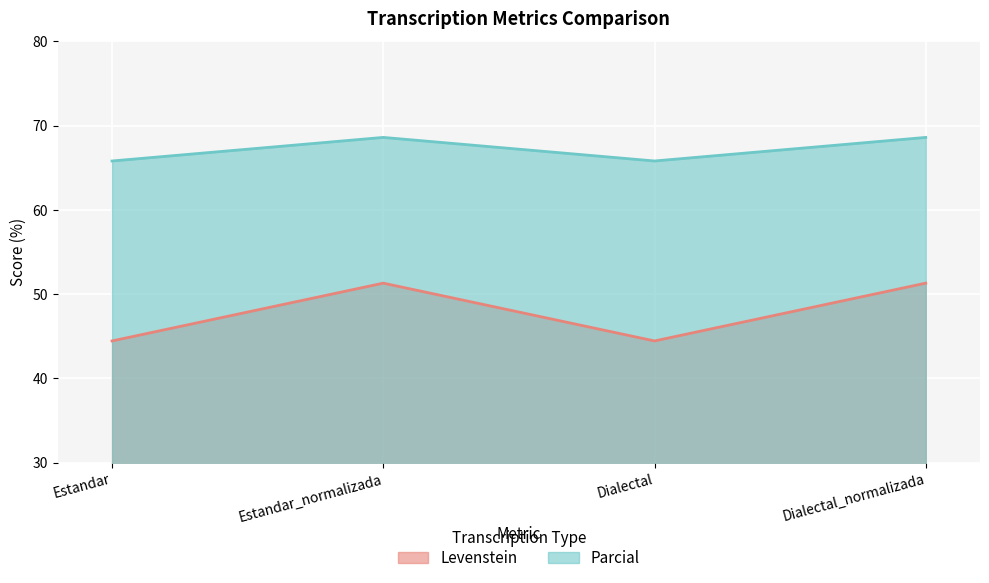

The value of Levenstein at Estandar is 12.0. True or false?

False